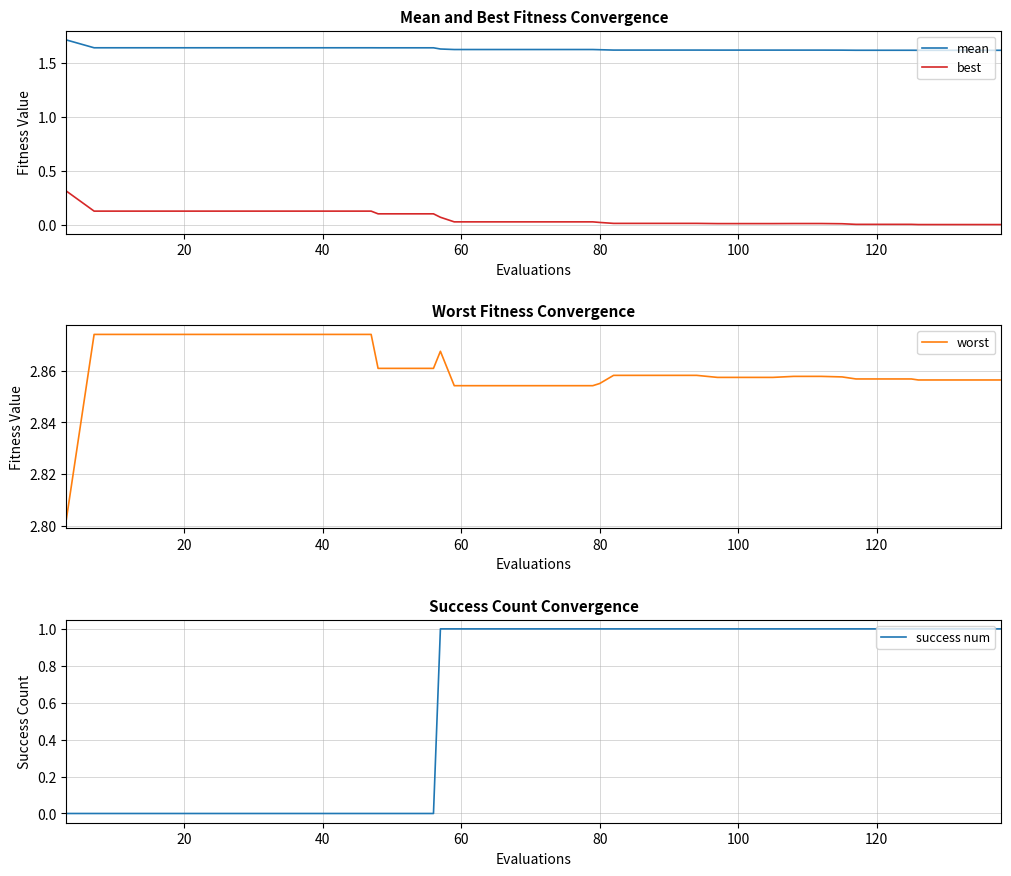

At how many categories does at least one series exceed 2?

40